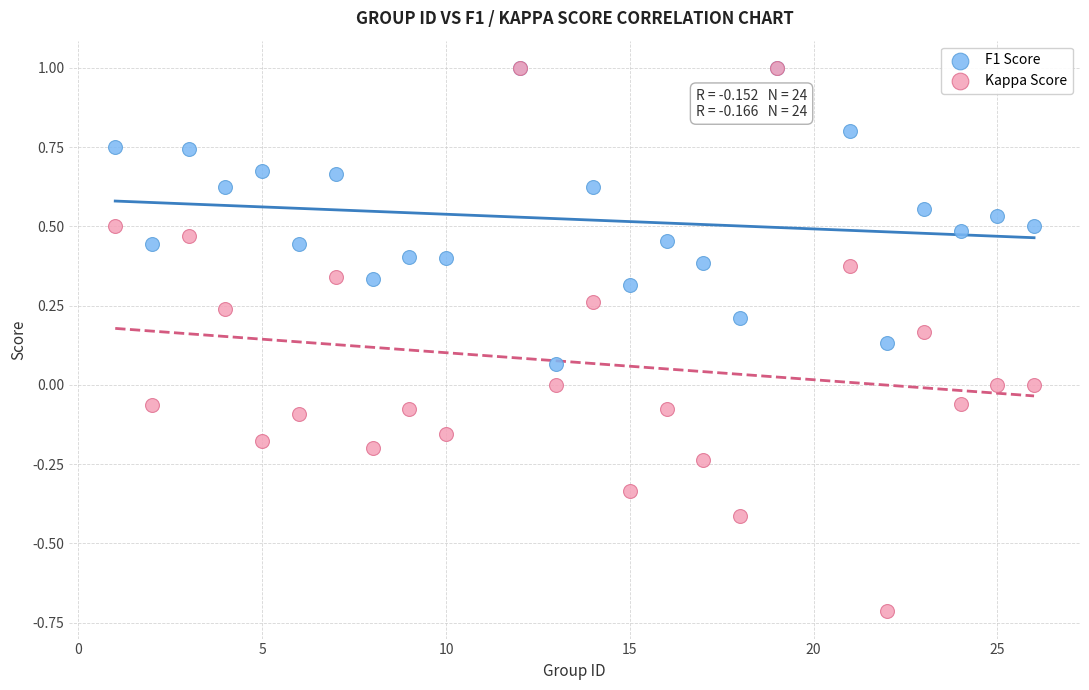

What are all the series names shown in the legend?

F1 Score, Kappa Score